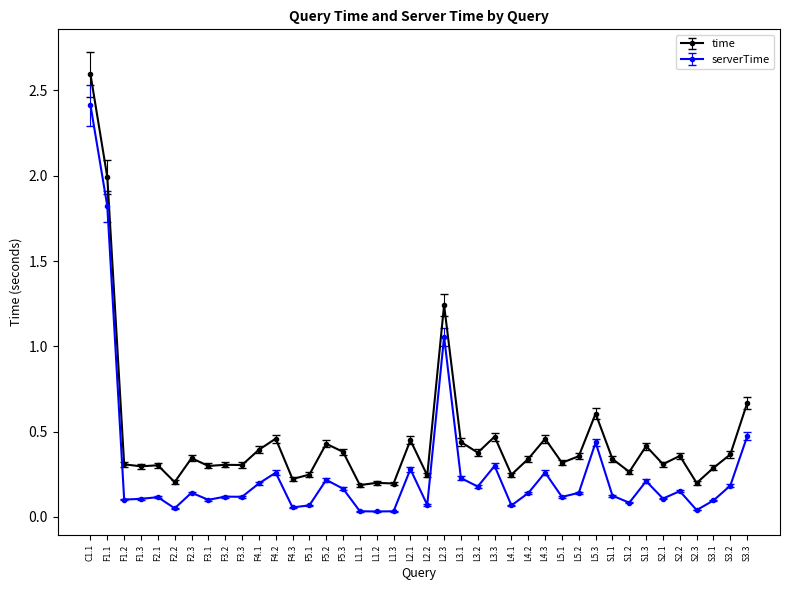

True or false: time has more than 2 interior local peaks.

True